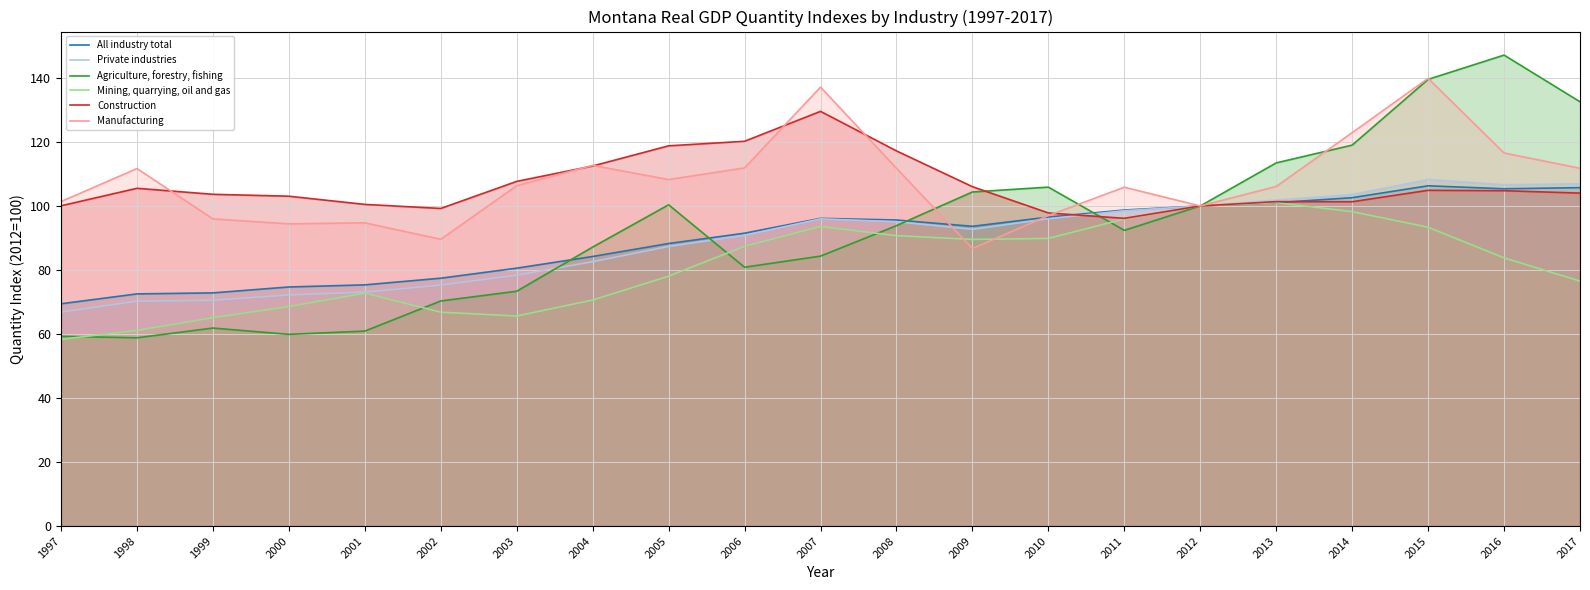

How many lines are shown in the chart?

6